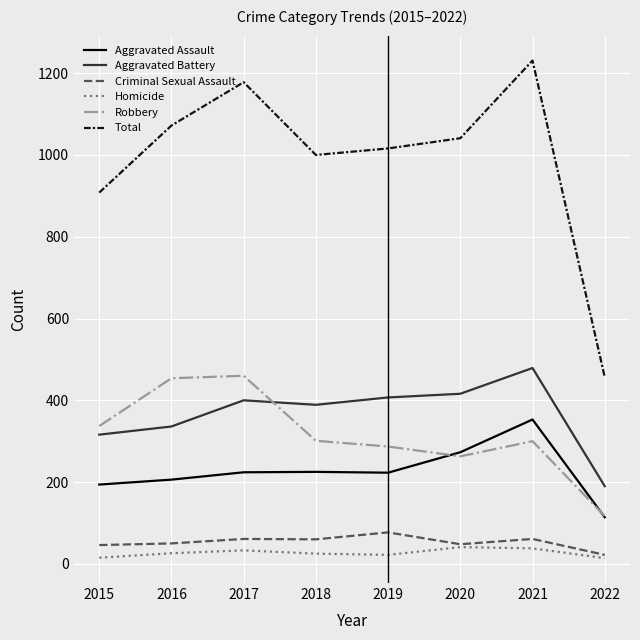

True or false: Aggravated Battery has a value of 336 at 2016.

True